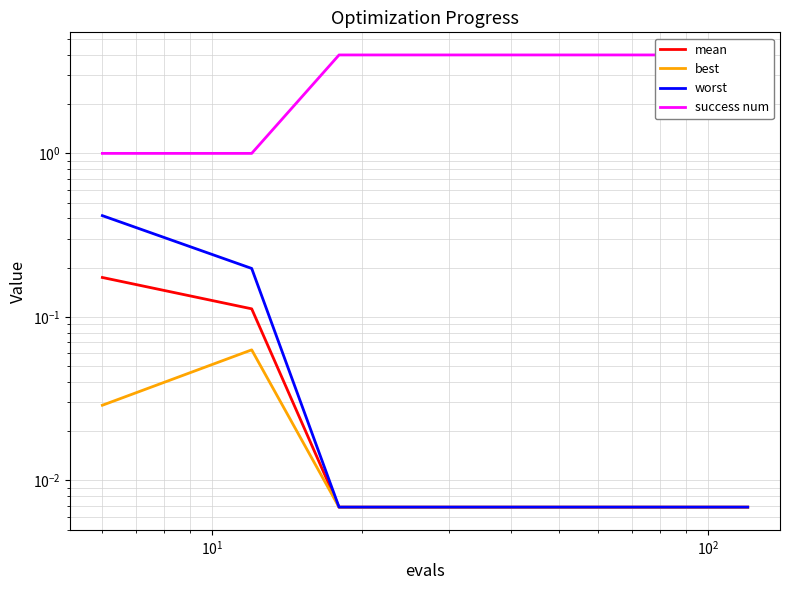

How many lines are shown in the chart?

4